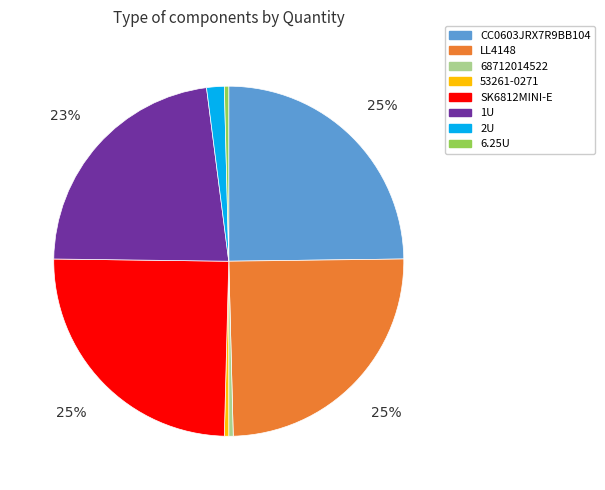

True or false: CC0603JRX7R9BB104 accounts for 10% of the total.

False